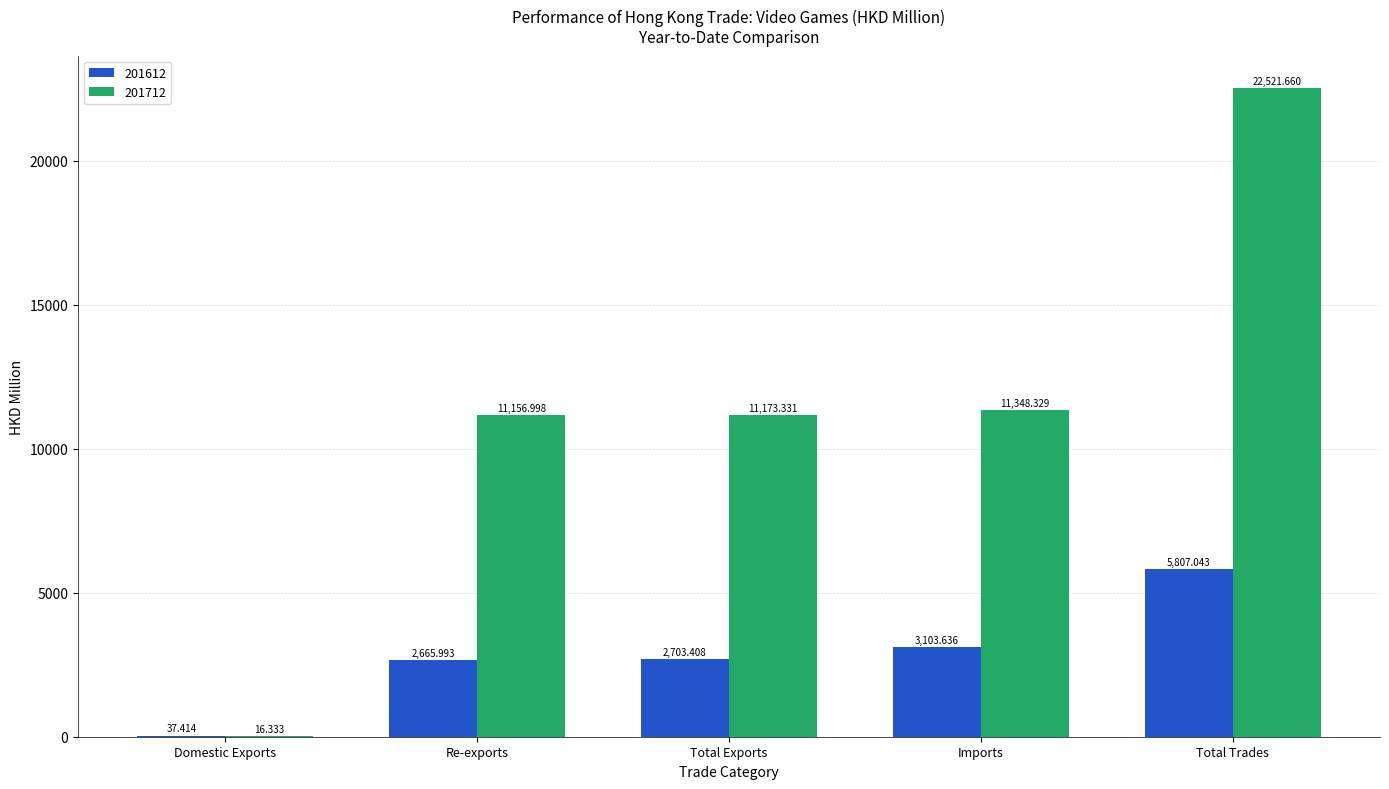

Is the value of 201612 at Total Trades greater than the value of 201712 at Re-exports?

No